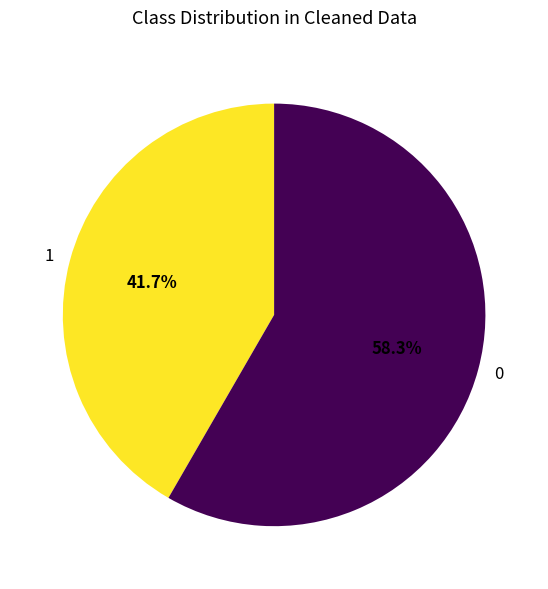

Approximately how many times larger is the value at 0 compared to 1?

1.4